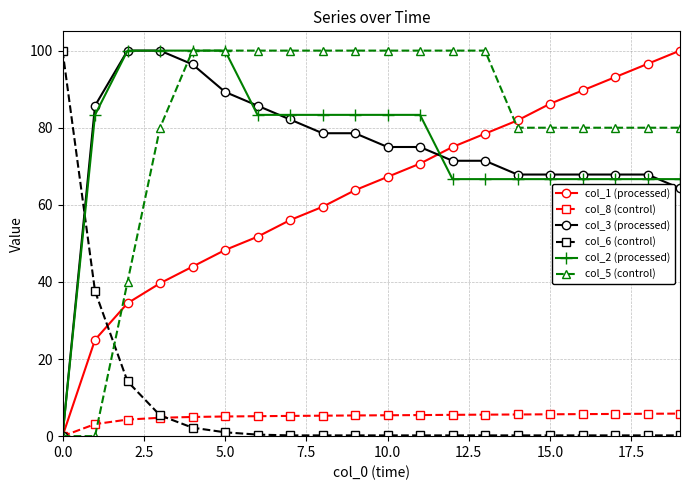

Which series ends up on top after the final intersection of col_6 (control) and col_5 (control)?

col_5 (control)